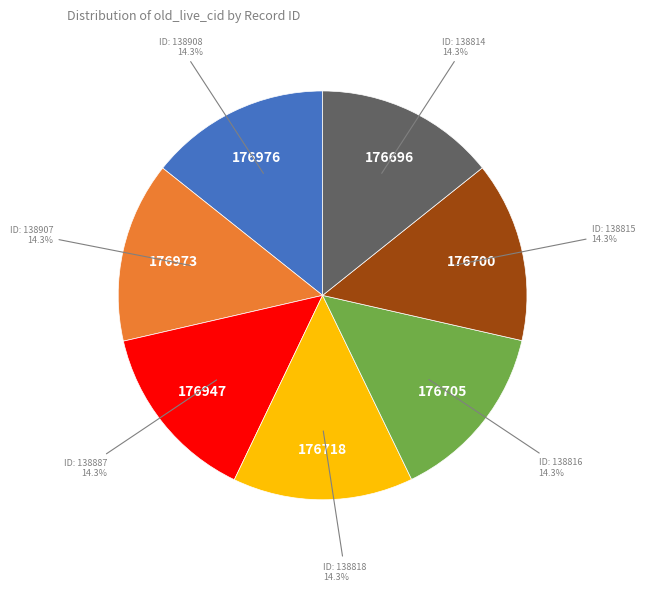

Is there a majority slice in this chart?

No